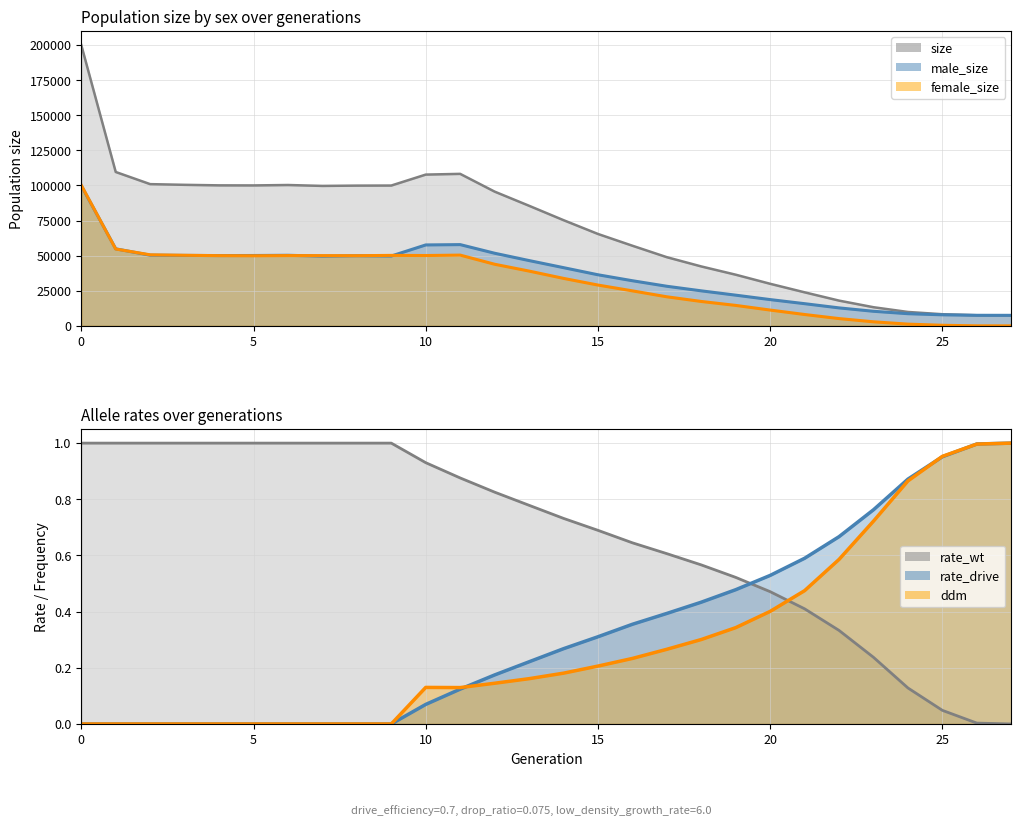

Reading left to right, extract all data points from this chart.

size: 0=200042.0	1=109599.0	2=100946.0	3=100455.0	4=100080.0	5=100032.0	6=100326.0	7=99681.0	8=99896.0	9=99945.0	10=107741.0	11=108267.0	12=95623.0	13=85537.0	14=75292.0	15=65459.0	16=57078.0	17=48913.0	18=42322.0	19=36438.0	20=29965.0	21=23891.0	22=17982.0	23=13277.0	24=9900.0	25=8285.0	26=7547.0	27=7500.0
male_size: 0=99864.0	1=54868.0	2=50345.0	3=50184.0	4=50072.0	5=50120.0	6=50273.0	7=49653.0	8=49926.0	9=49744.0	10=57639.0	11=57871.0	12=51732.0	13=46514.0	14=41467.0	15=36391.0	16=32147.0	17=28206.0	18=24943.0	19=21868.0	20=18710.0	21=15800.0	22=12800.0	23=10384.0	24=8666.0	25=7871.0	26=7526.0	27=7500.0
female_size: 0=100178.0	1=54731.0	2=50601.0	3=50271.0	4=50008.0	5=49912.0	6=50053.0	7=50028.0	8=49970.0	9=50201.0	10=50102.0	11=50396.0	12=43891.0	13=39023.0	14=33825.0	15=29068.0	16=24931.0	17=20707.0	18=17379.0	19=14570.0	20=11255.0	21=8091.0	22=5182.0	23=2893.0	24=1234.0	25=414.0	26=21.0	27=0.0
rate_wt: 0=1.0	1=1.0	2=1.0	3=1.0	4=1.0	5=1.0	6=1.0	7=1.0	8=1.0	9=1.0	10=0.9	11=0.9	12=0.8	13=0.8	14=0.7	15=0.7	16=0.6	17=0.6	18=0.6	19=0.5	20=0.5	21=0.4	22=0.3	23=0.2	24=0.1	25=0.0	26=0.0	27=0.0
rate_drive: 0=0.0	1=0.0	2=0.0	3=0.0	4=0.0	5=0.0	6=0.0	7=0.0	8=0.0	9=0.0	10=0.1	11=0.1	12=0.2	13=0.2	14=0.3	15=0.3	16=0.4	17=0.4	18=0.4	19=0.5	20=0.5	21=0.6	22=0.7	23=0.8	24=0.9	25=1.0	26=1.0	27=1.0
ddm: 0=0.0	1=0.0	2=0.0	3=0.0	4=0.0	5=0.0	6=0.0	7=0.0	8=0.0	9=0.0	10=0.1	11=0.1	12=0.1	13=0.2	14=0.2	15=0.2	16=0.2	17=0.3	18=0.3	19=0.3	20=0.4	21=0.5	22=0.6	23=0.7	24=0.9	25=1.0	26=1.0	27=1.0